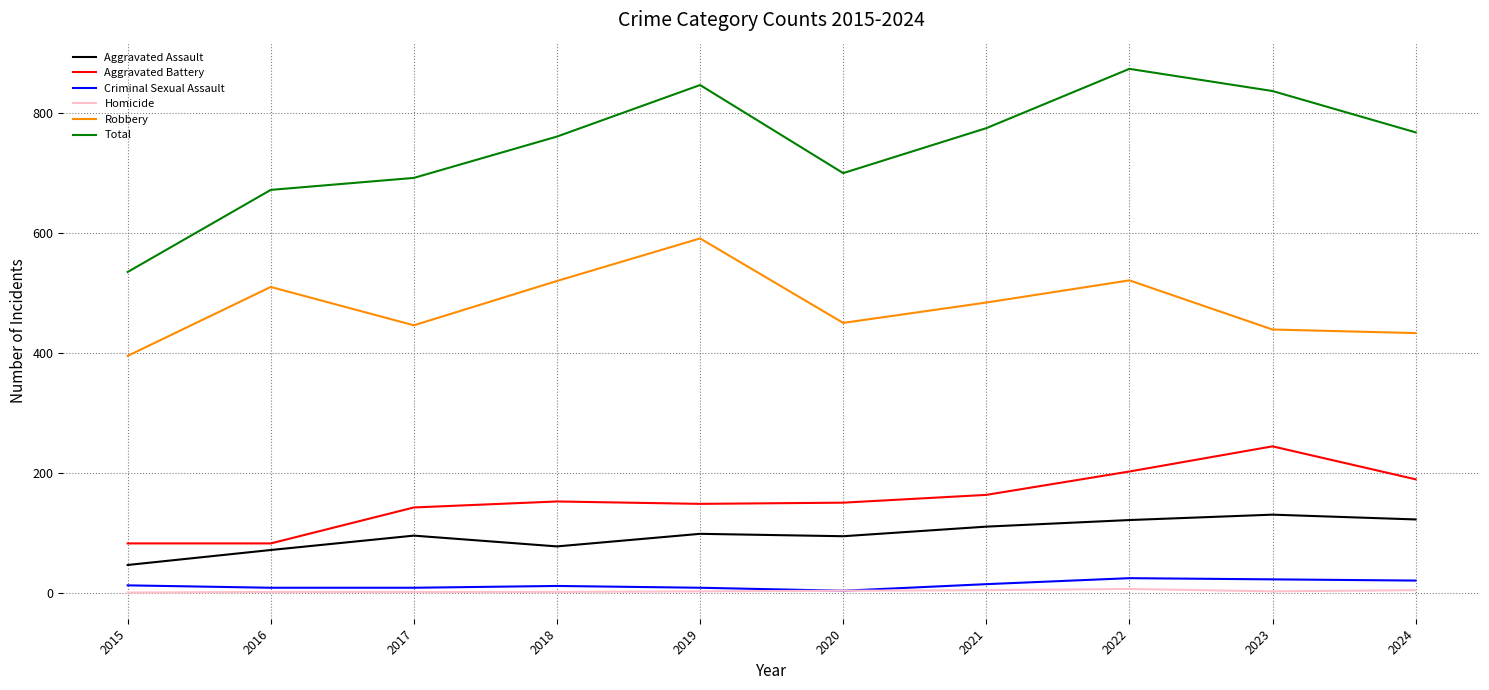

Which series has the largest range (max minus min)?

Total